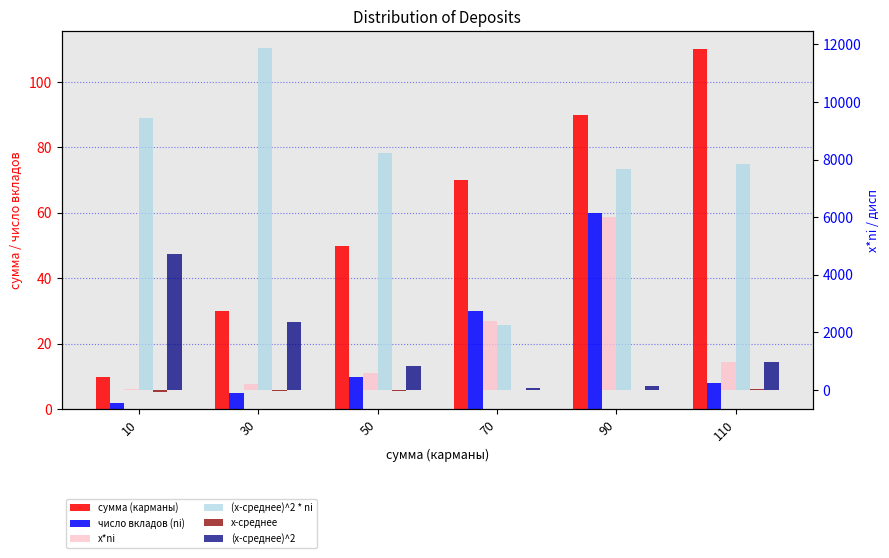

Reading left to right, what are all the values shown in this chart?

сумма (карманы): 10.0	30.0	50.0	70.0	90.0	110.0
число вкладов (ni): 2.0	5.0	10.0	30.0	60.0	8.0
x*ni: 40.0	200.0	600.0	2400.0	6000.0	960.0
(x-среднее)^2 * ni: 9438.2	11856.3	8234.4	2268.4	7667.3	7839.7
x-среднее: -68.7	-48.7	-28.7	-8.7	11.3	31.3
(x-среднее)^2: 4719.1	2371.3	823.4	75.6	127.8	980.0